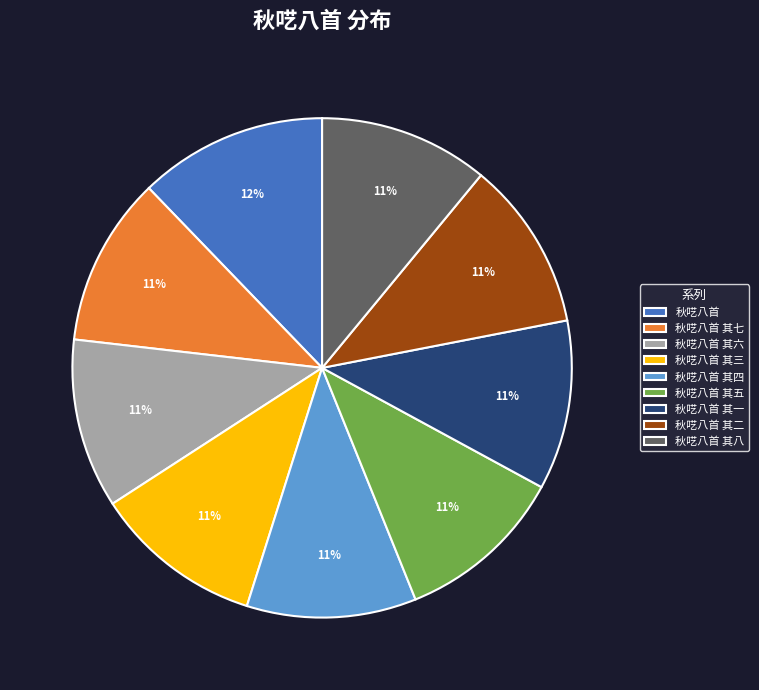

Which slice is the largest?

秋呓八首